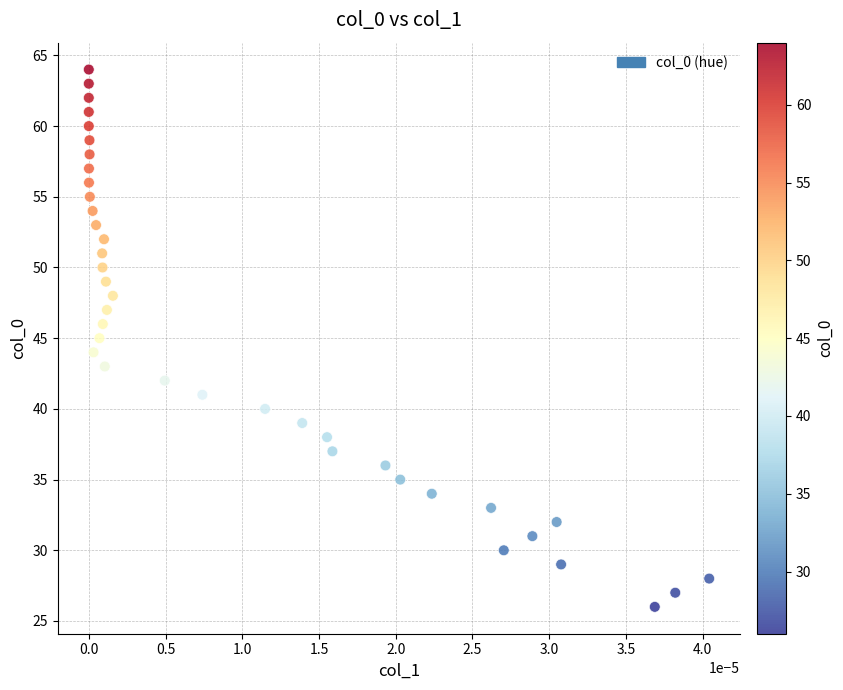

What is the range of Y values (max minus min)?

38